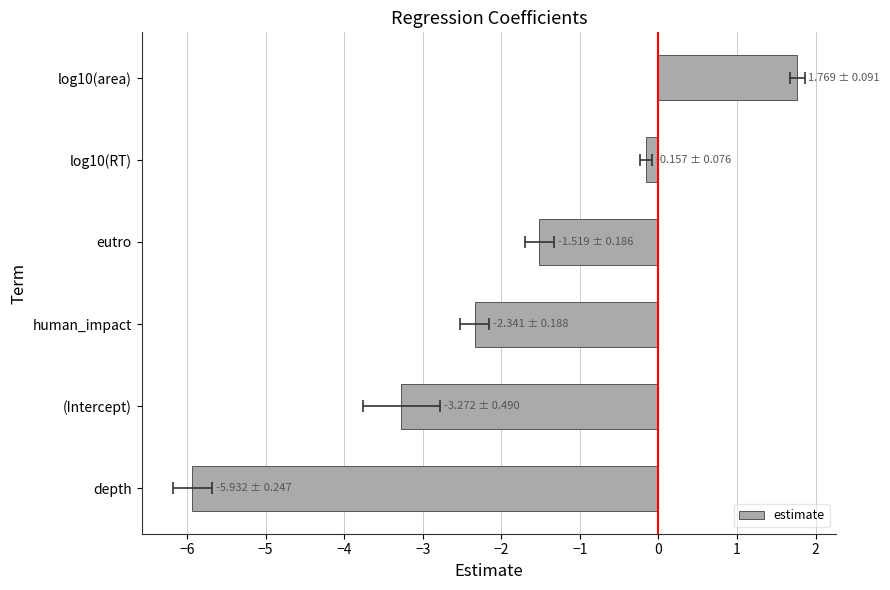

True or false: the data shows -0.2 at log10(RT).

True